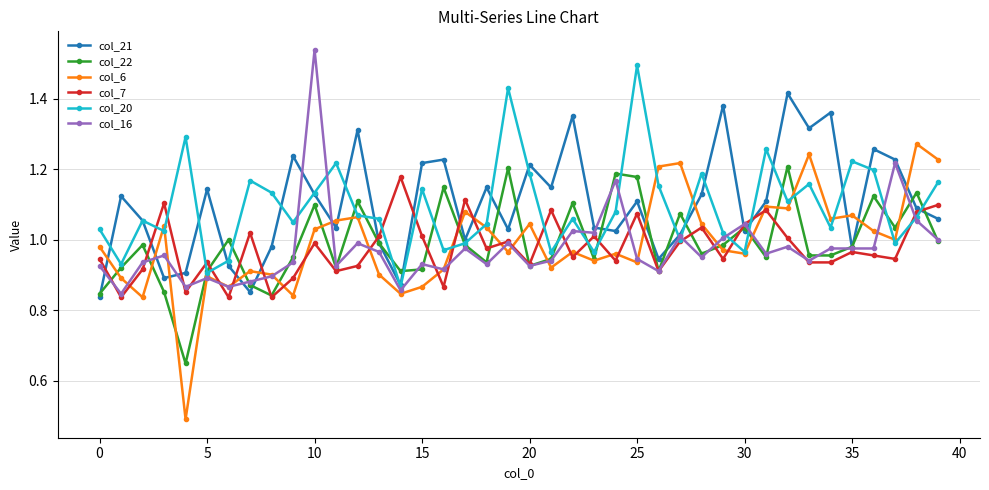

How many interior local peaks does the col_7 series have?

13